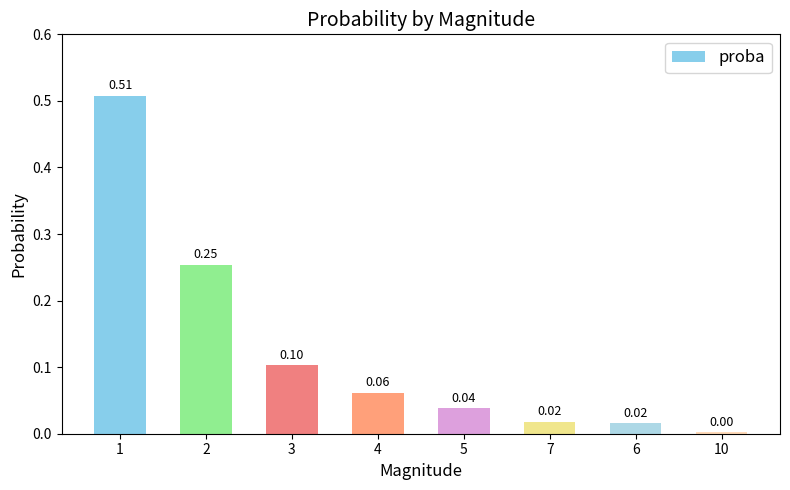

What is the sum of all values?

1.0